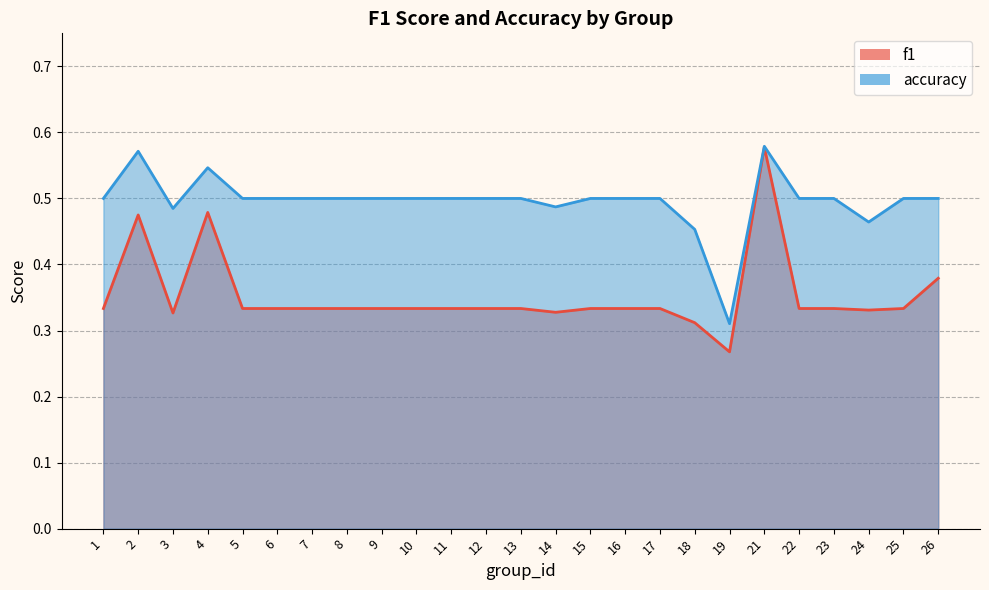

The accuracy series shows 0.5 at 11. True or false?

True